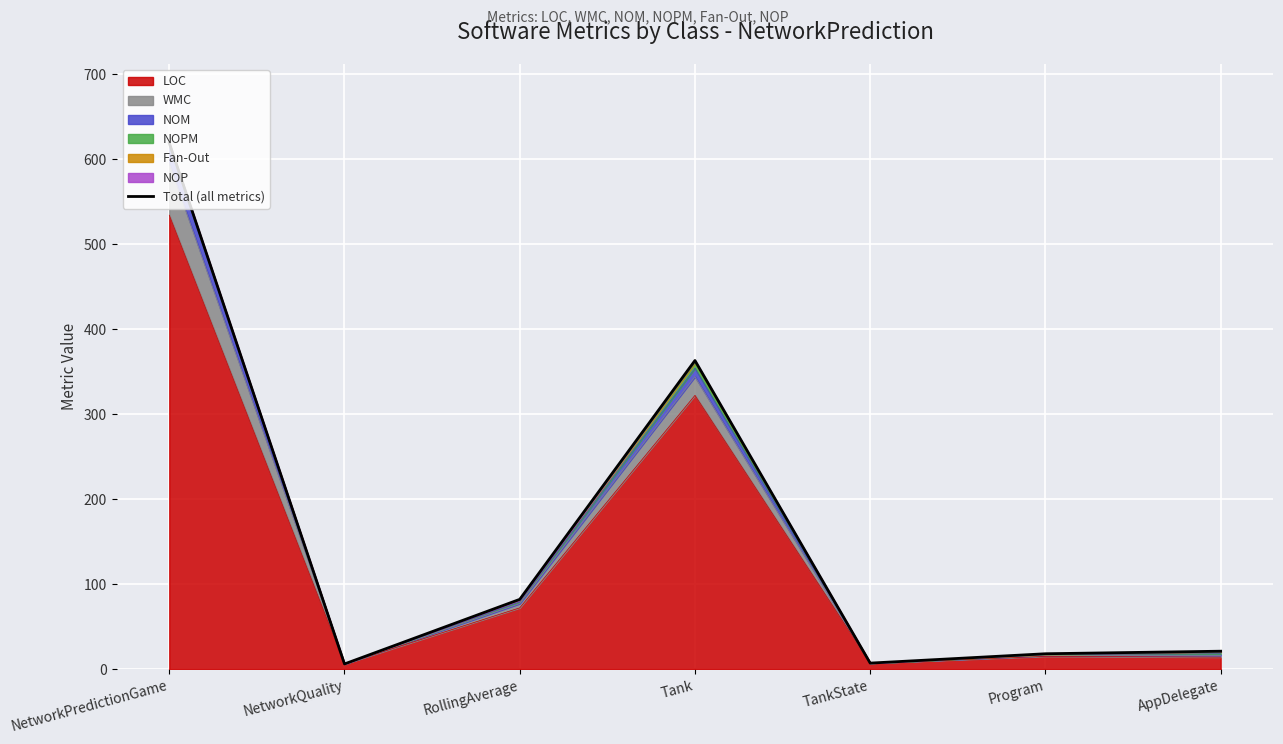

Which label corresponds to the smallest value in the chart?

NetworkQuality